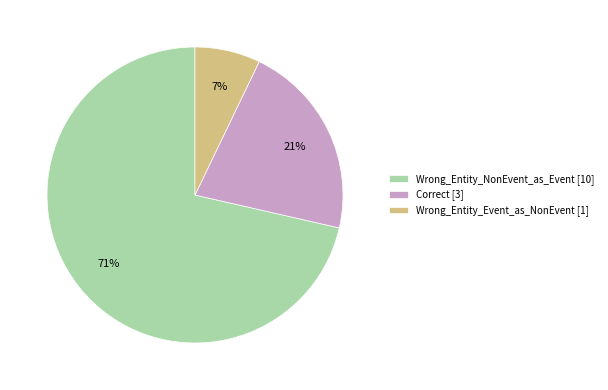

Is the sum of Wrong_Entity_Event_as_NonEvent [1] and Correct [3] greater than half?

No